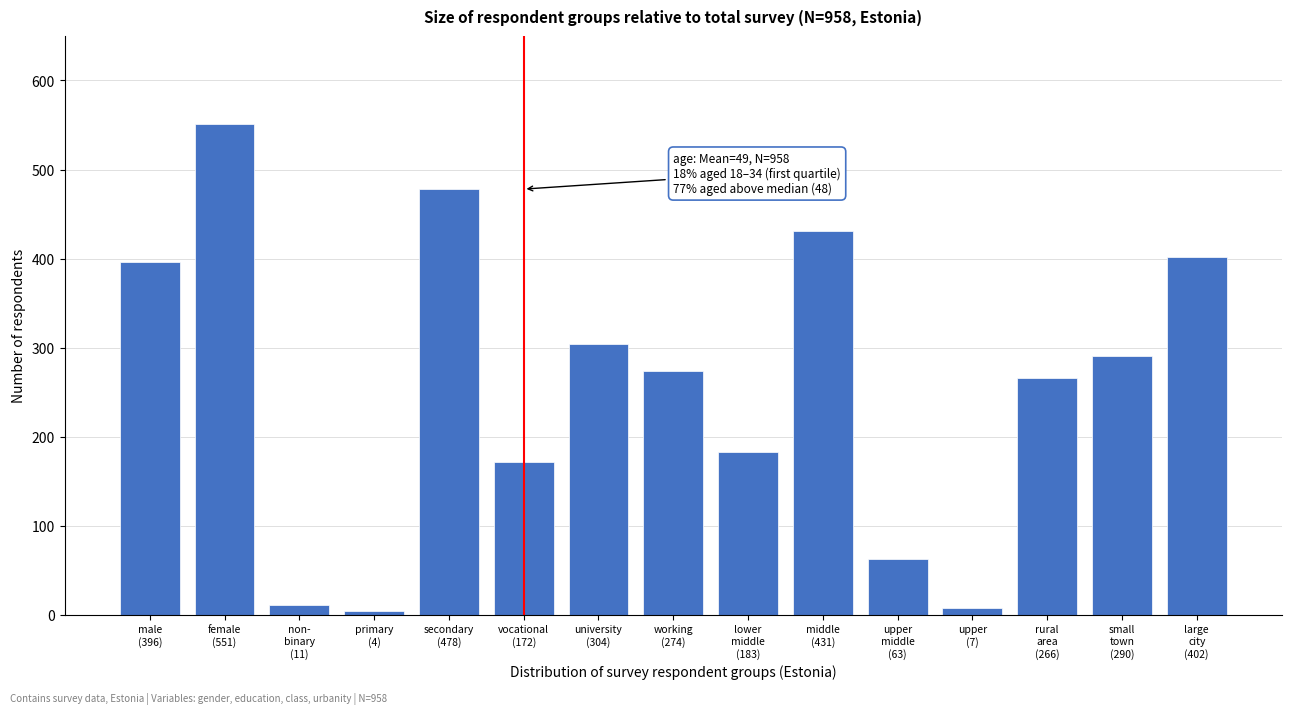

Reading left to right, extract all data points from this chart.

396	551	11	4	478	172	304	274	183	431	63	7	266	290	402